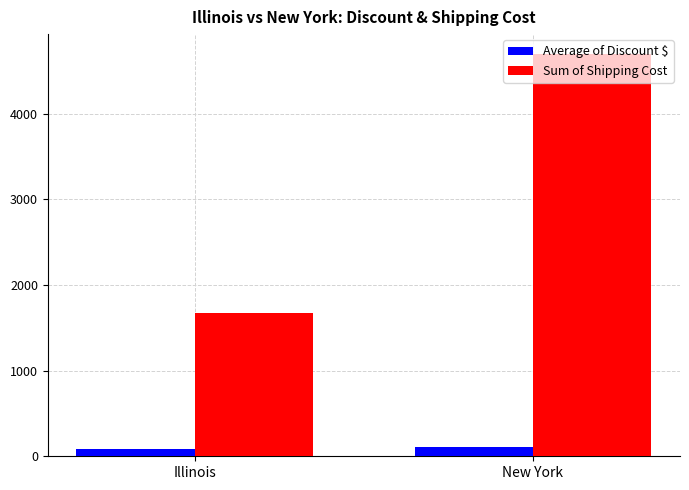

How many series are shown in this chart?

2